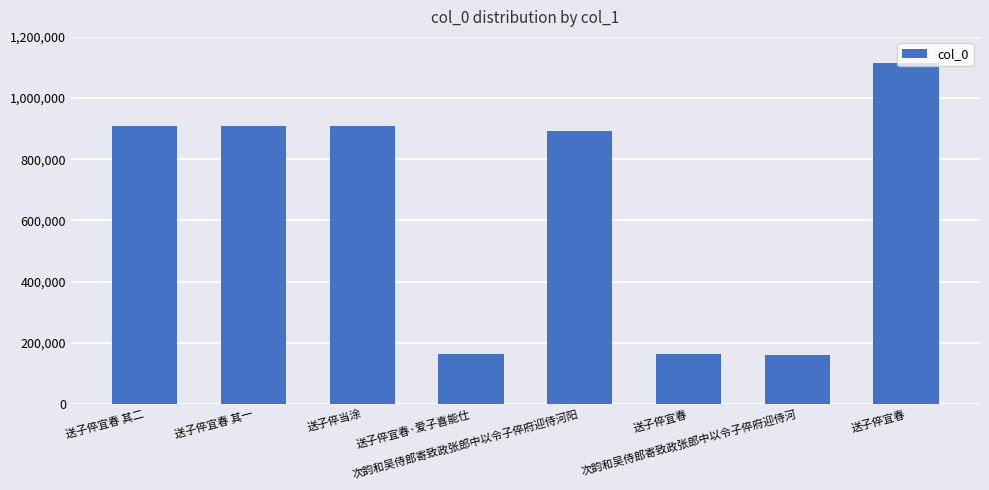

What is the approximate value at 送子倅宜春 其二?

909227